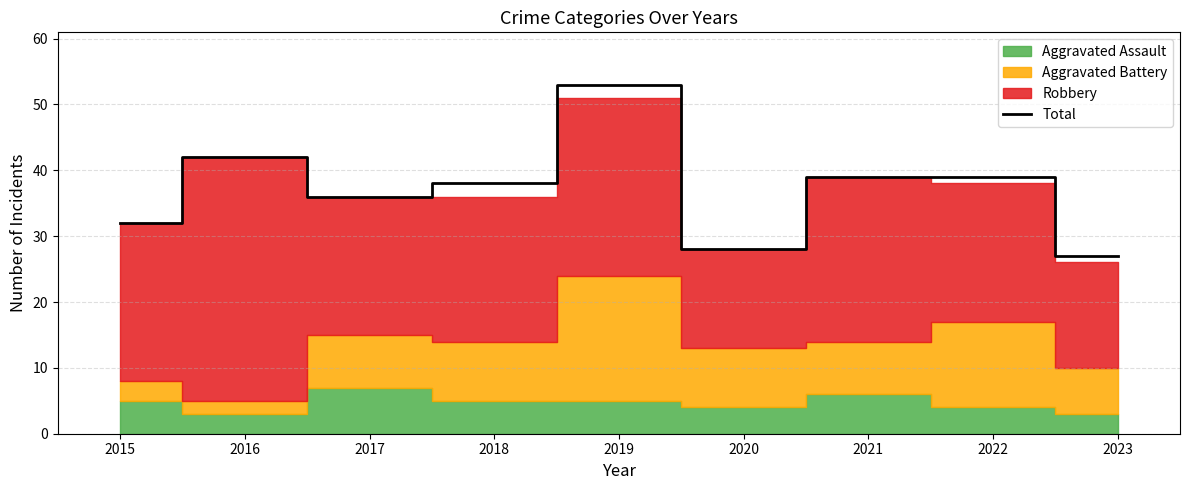

What is the greatest value displayed?

53